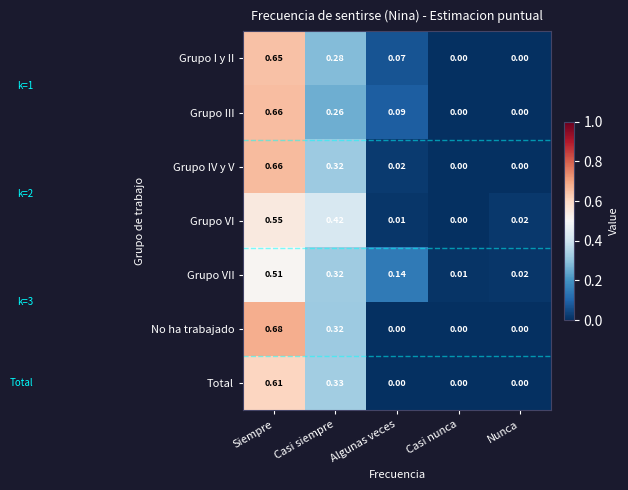

At which category is the sum across all series the highest?

Siempre